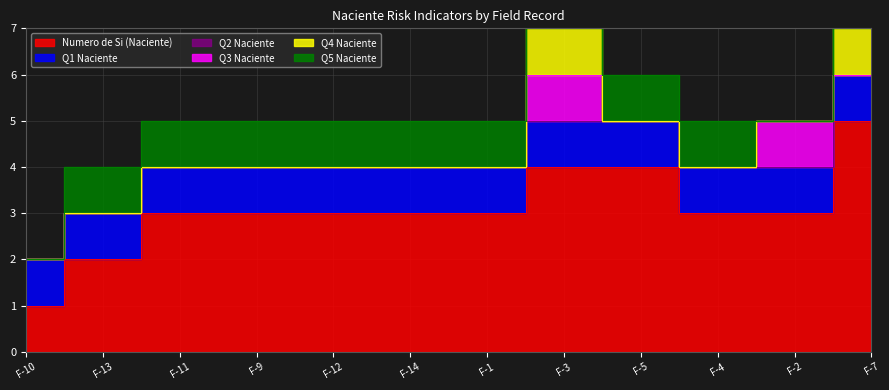

What are all the series names shown in the legend?

Numero de Si (Naciente), Q1 Naciente, Q2 Naciente, Q3 Naciente, Q4 Naciente, Q5 Naciente